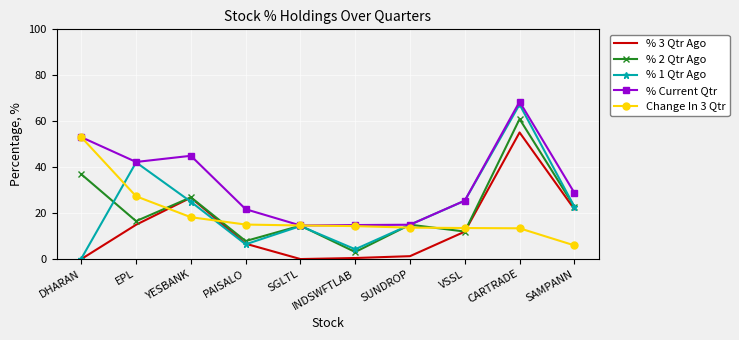

What is the minimum value for Change In 3 Qtr?

6.0